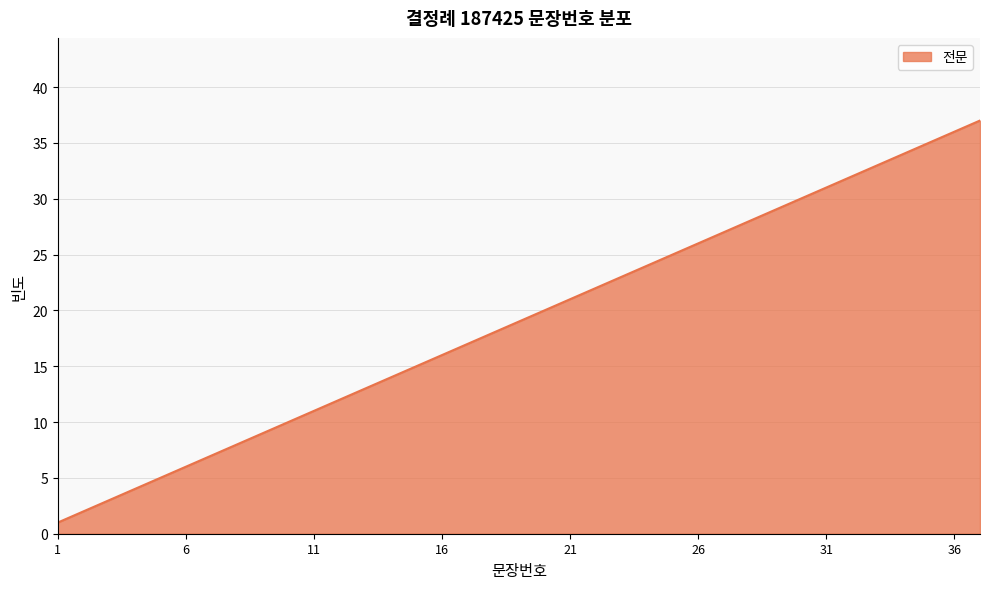

What is the maximum value shown in the chart?

37